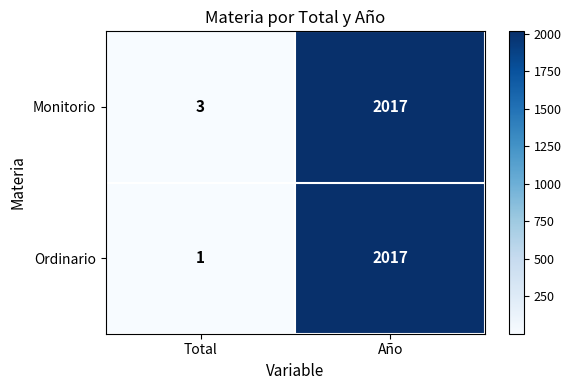

At which category is the sum across all series the highest?

Año